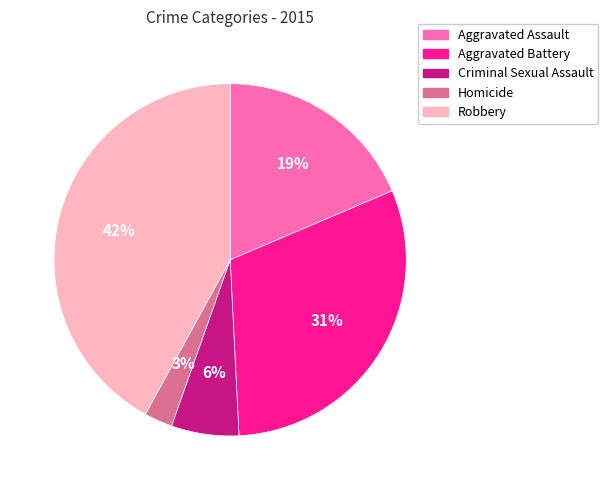

Which has a higher value, Homicide or Robbery?

Robbery